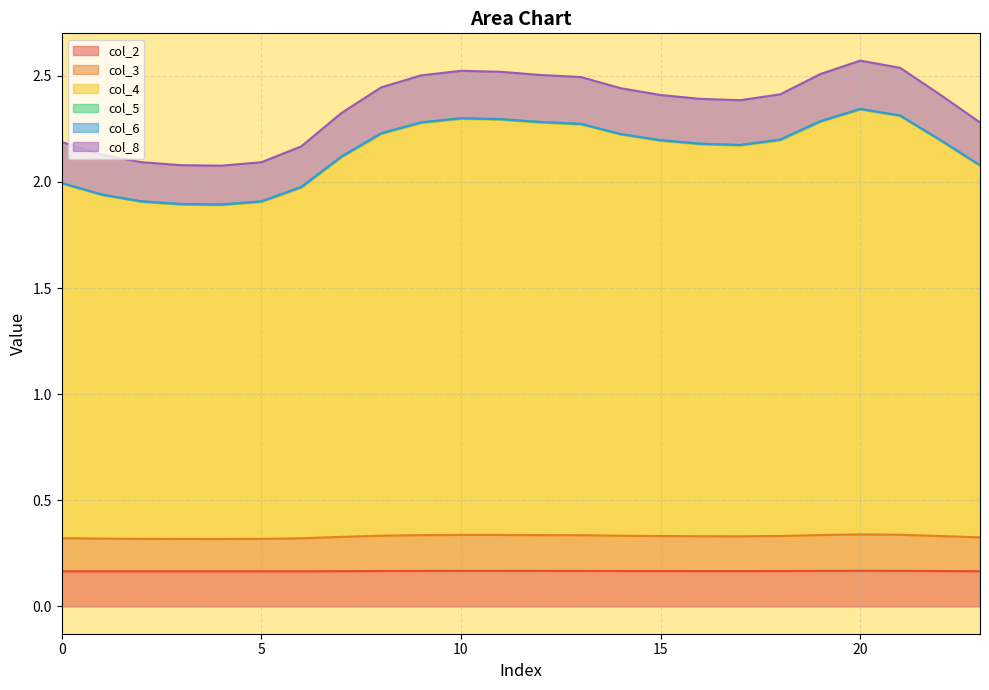

What is the spread (max minus min) of values at 22?

2.2